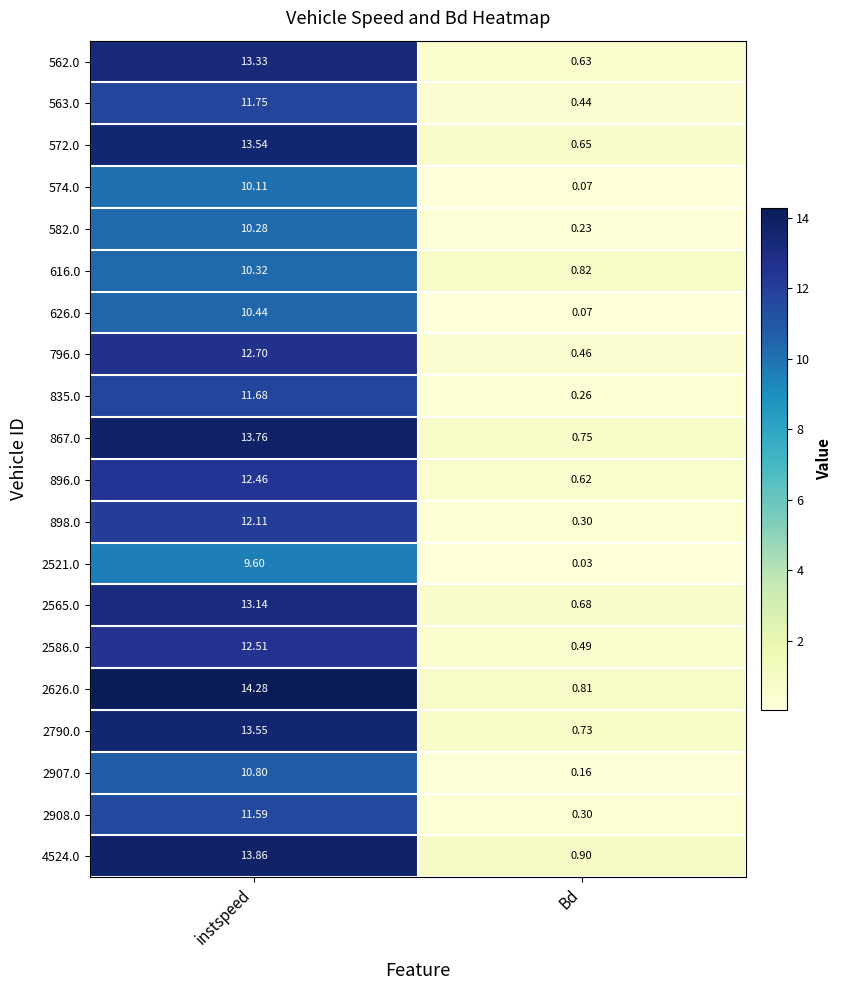

Rank the categories by 572.0 value from lowest to highest.

Bd, instspeed